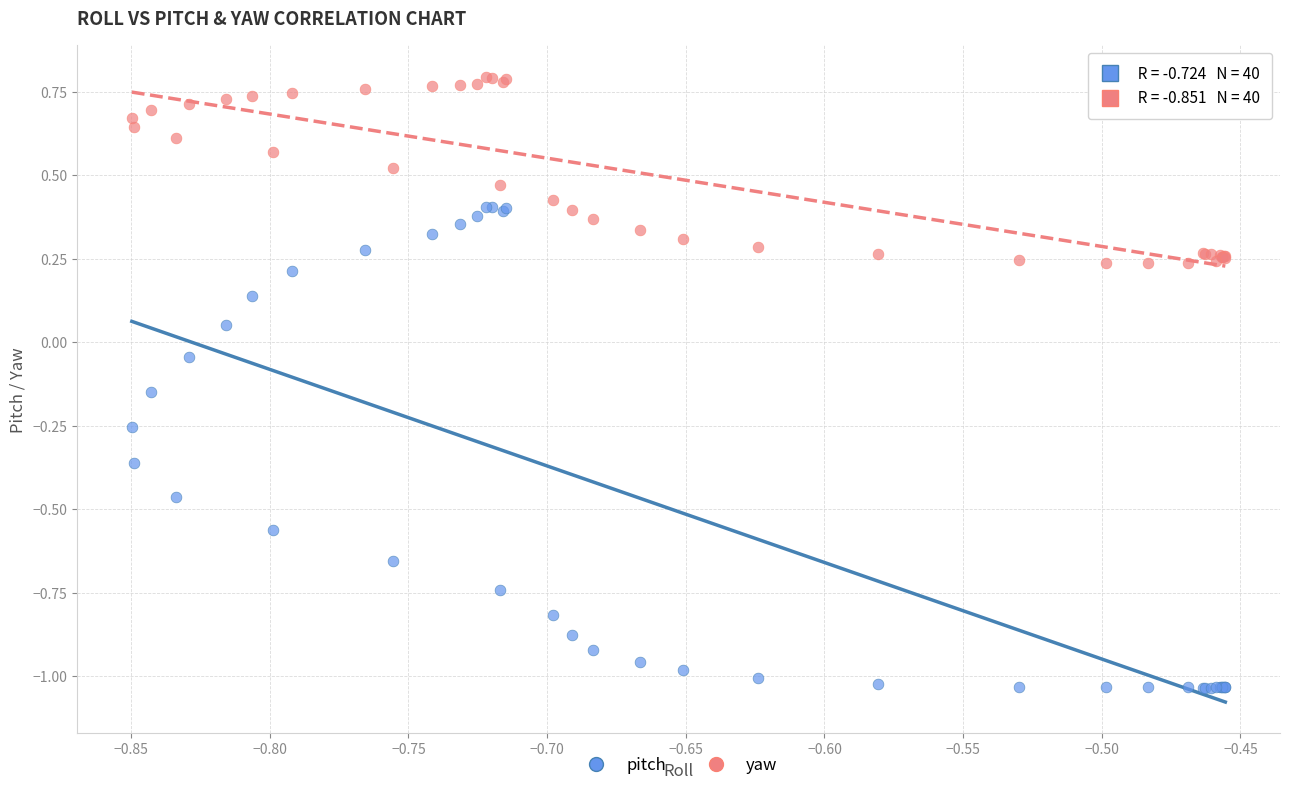

Which series has the widest spread of Y values?

pitch